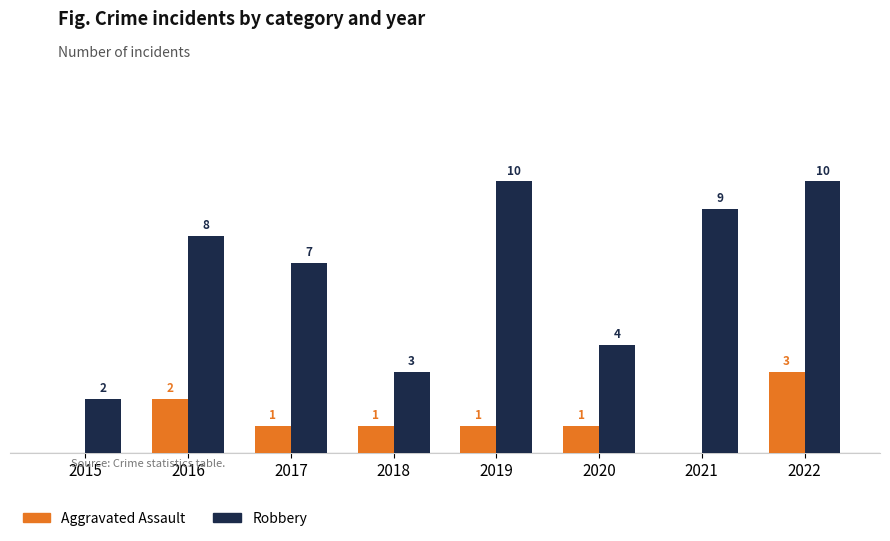

Between 2015 and 2019, which series saw the biggest shift?

Robbery